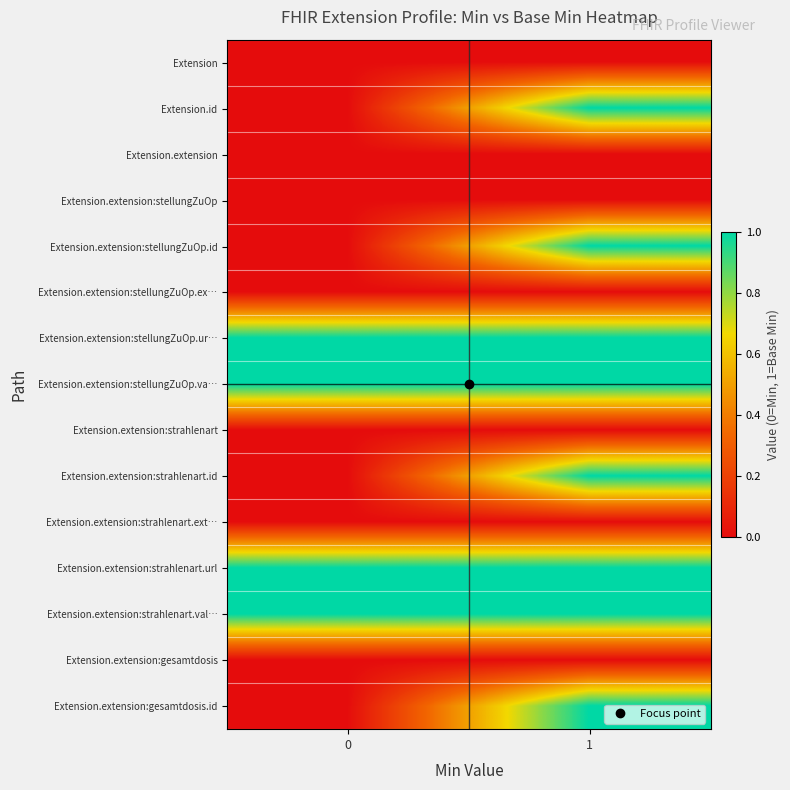

Reading left to right, transcribe all the data shown in this chart.

Extension: 0=0	1=0
Extension.id: 0=0	1=1
Extension.extension: 0=0	1=0
Extension.extension:stellungZuOp: 0=0	1=0
Extension.extension:stellungZuOp.id: 0=0	1=1
Extension.extension:stellungZuOp.ex…: 0=0	1=0
Extension.extension:stellungZuOp.ur…: 0=1	1=1
Extension.extension:stellungZuOp.va…: 0=1	1=1
Extension.extension:strahlenart: 0=0	1=0
Extension.extension:strahlenart.id: 0=0	1=1
Extension.extension:strahlenart.ext…: 0=0	1=0
Extension.extension:strahlenart.url: 0=1	1=1
Extension.extension:strahlenart.val…: 0=1	1=1
Extension.extension:gesamtdosis: 0=0	1=0
Extension.extension:gesamtdosis.id: 0=0	1=1